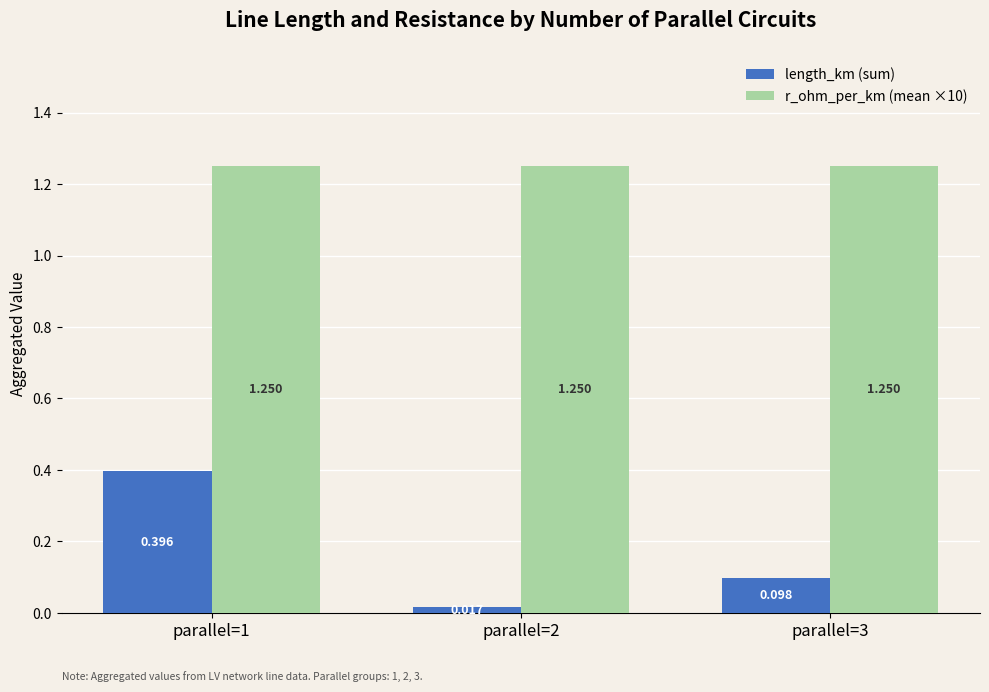

Which series has the widest spread of values?

length_km (sum)